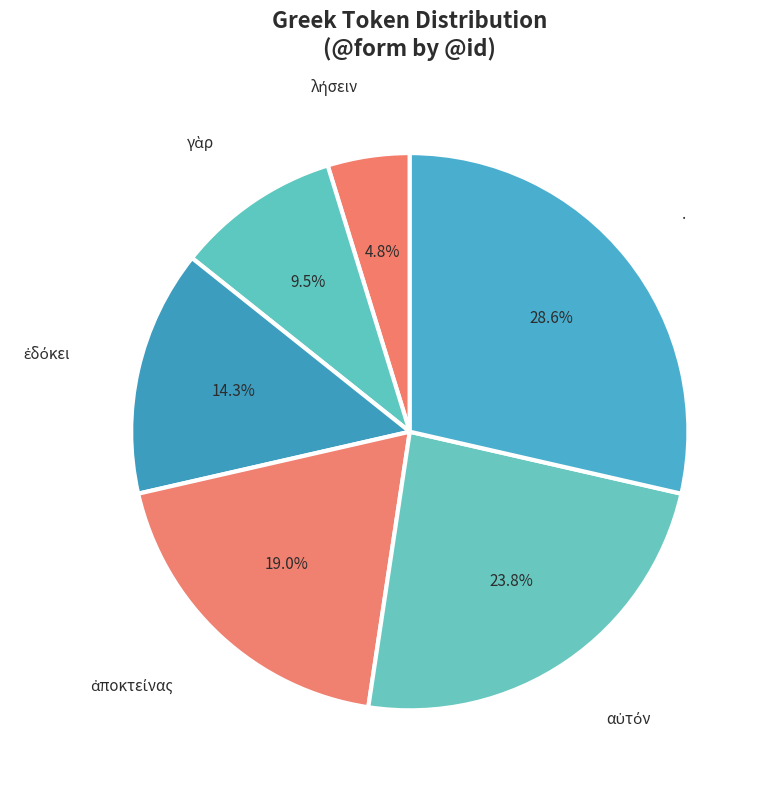

Which slice is the largest?

.